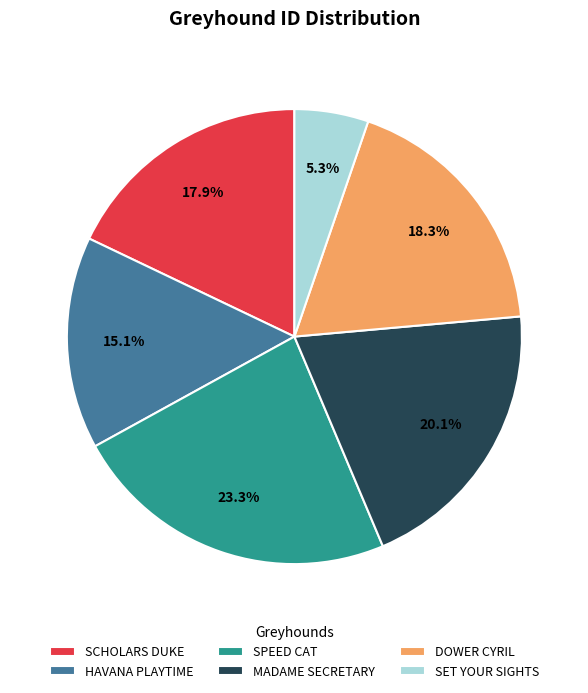

Is there a majority slice in this chart?

No